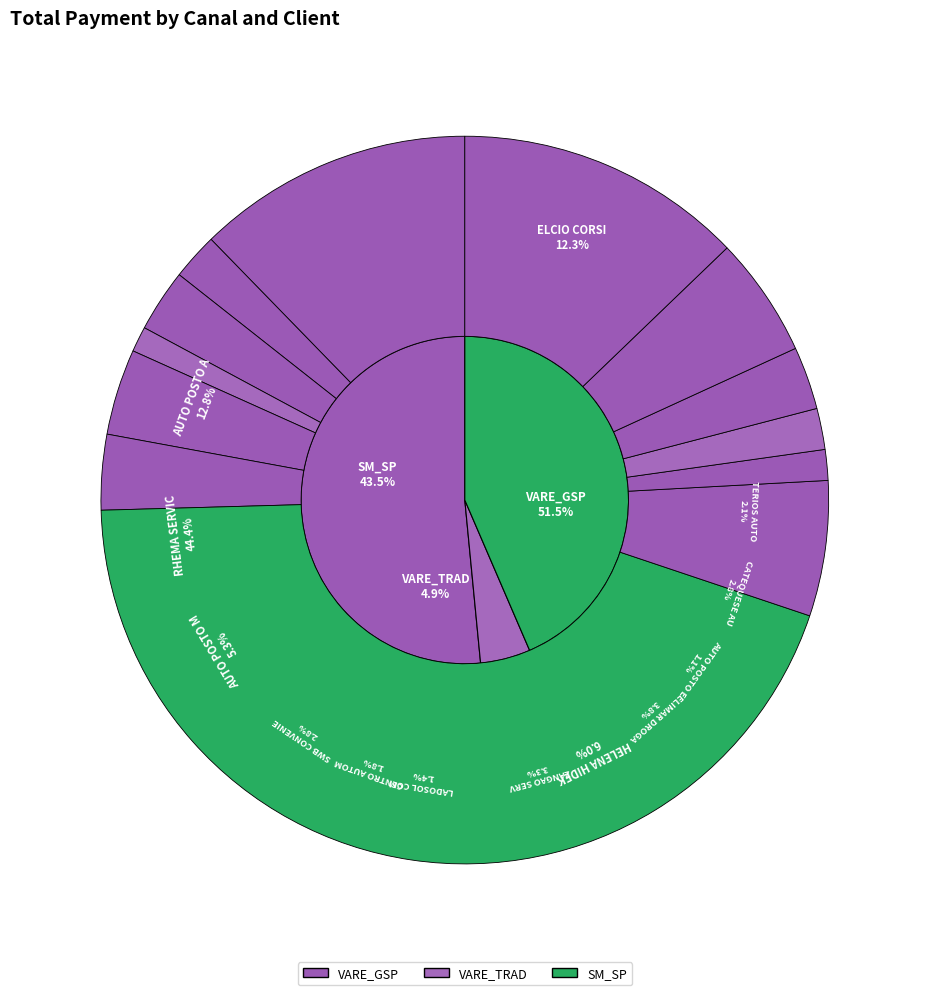

What portion of the pie excludes TERIOS AUTO POSTO?

97.9%